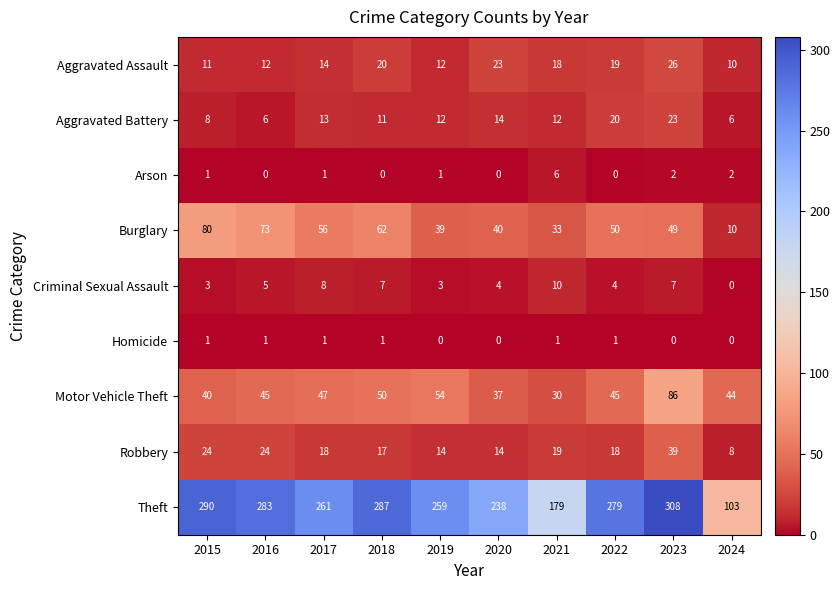

Which series changed the most between 2020 and 2024?

Theft